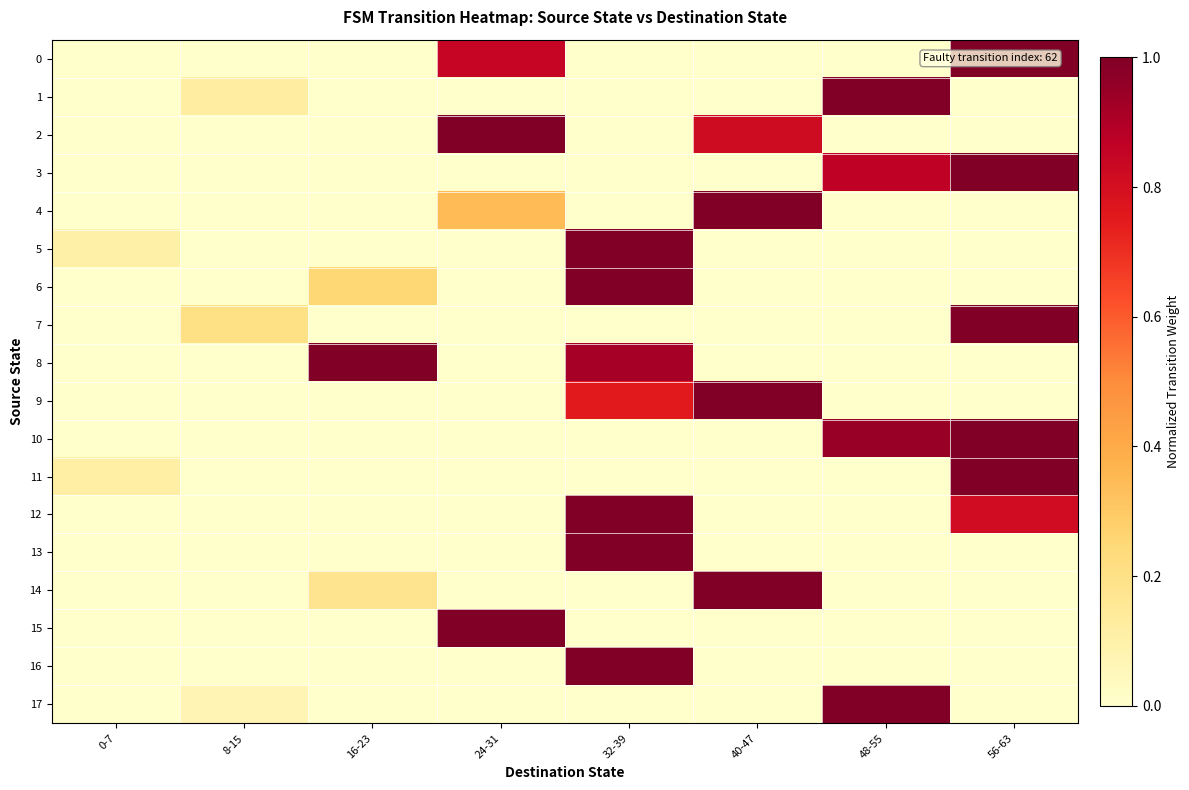

Which series has the largest total across all categories?

10